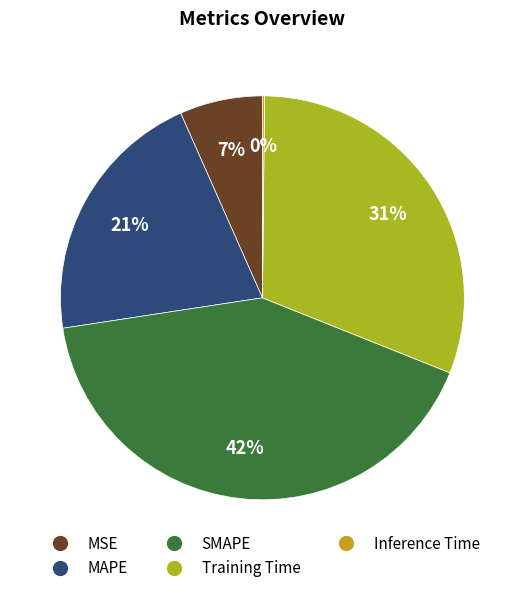

To the nearest percent, what is the combined percentage of MAPE and SMAPE?

62%